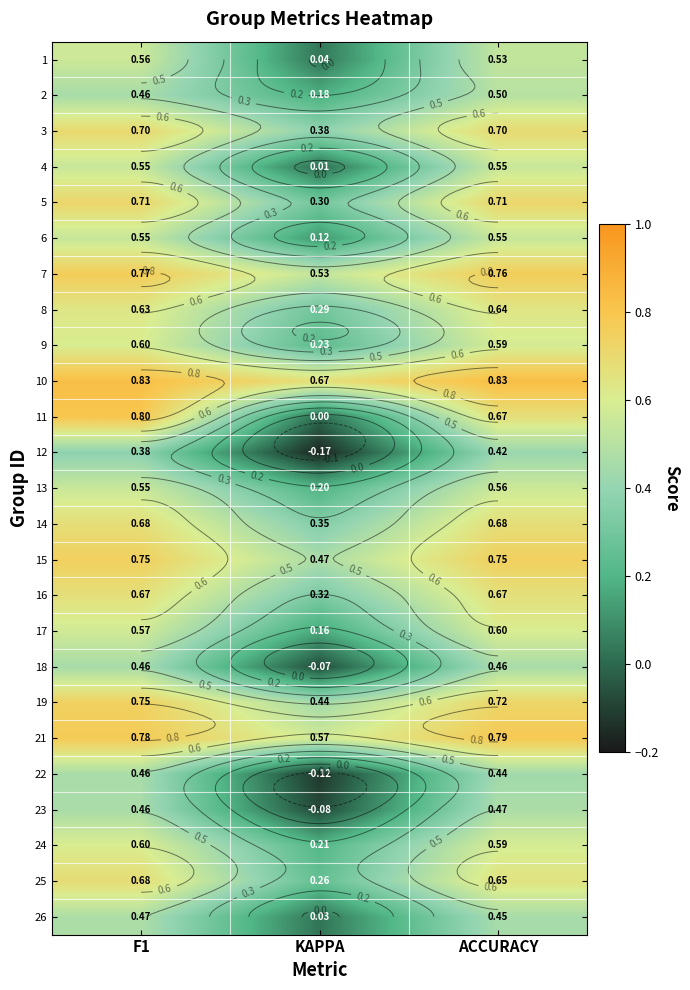

At which category is the sum across all series the highest?

F1